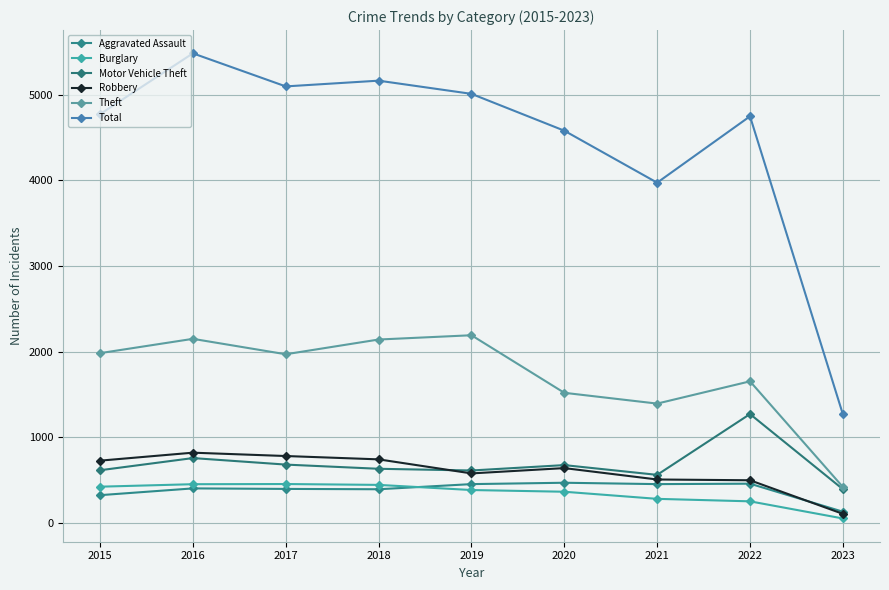

Where does the Theft series first go above 1968?

2015